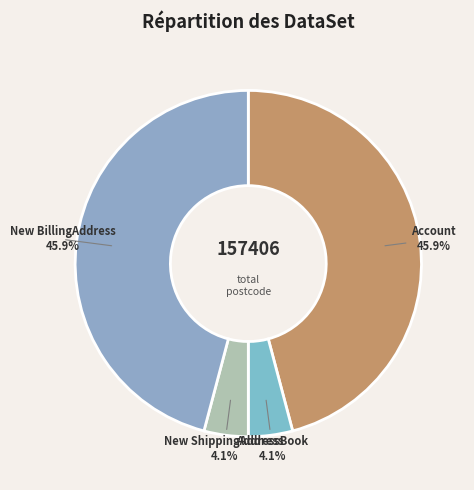

Does Account account for over 50% of the chart?

No